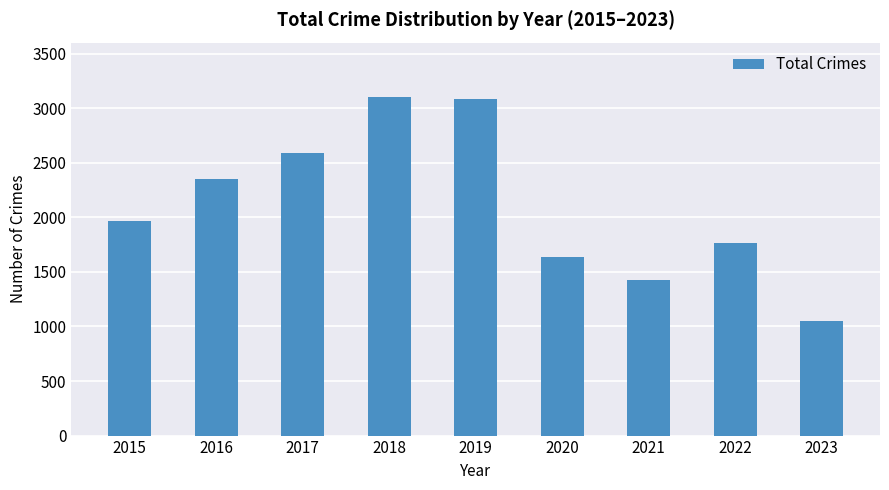

What is the minimum value shown in the chart?

1047